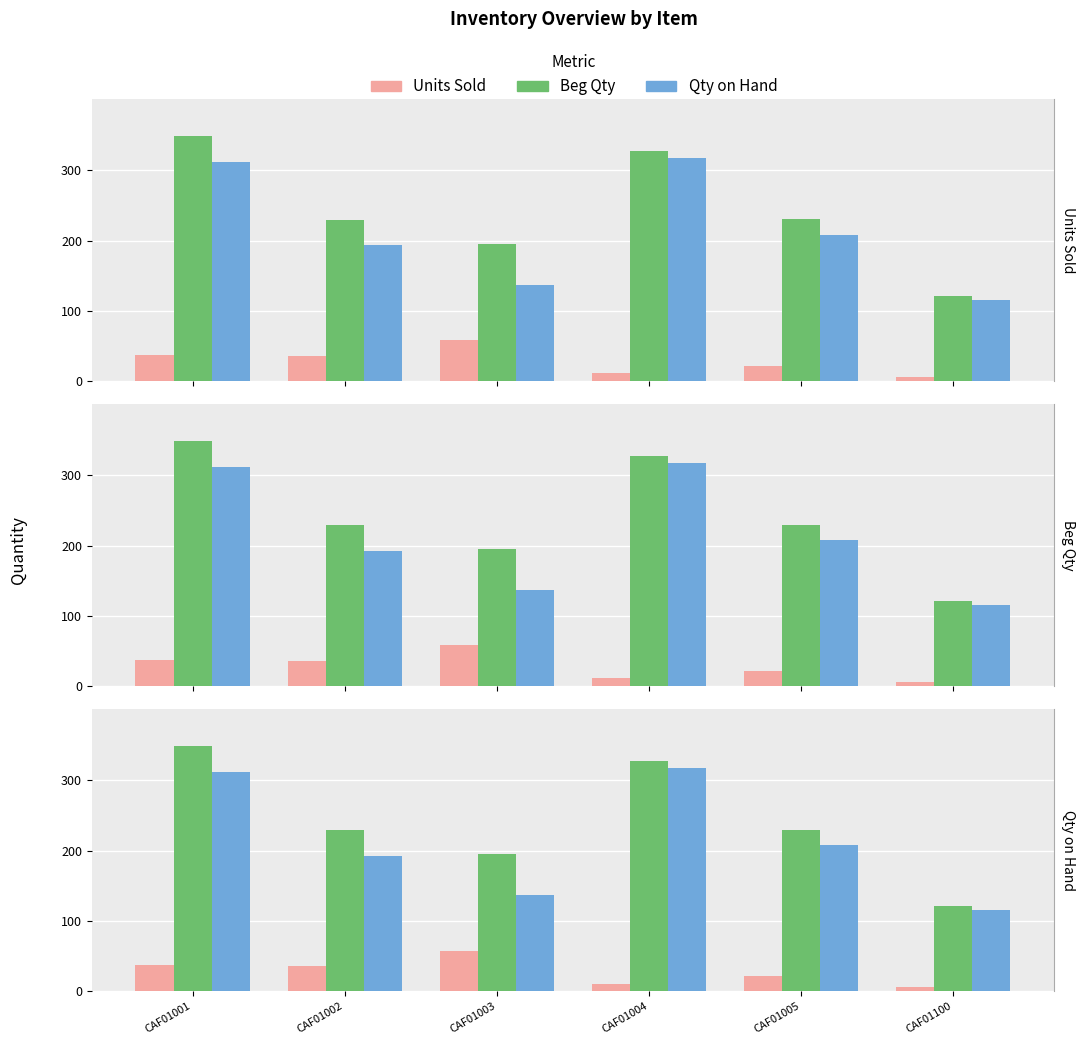

At CAF01001, list the series in order from largest to smallest.

Beg Qty, Qty on Hand, Units Sold